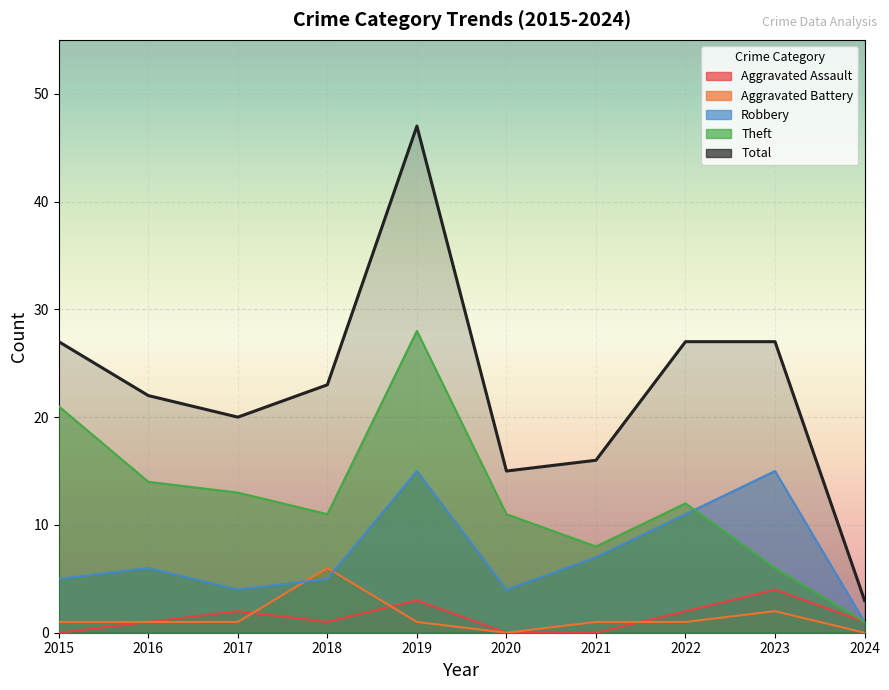

How many lines are shown in the chart?

5